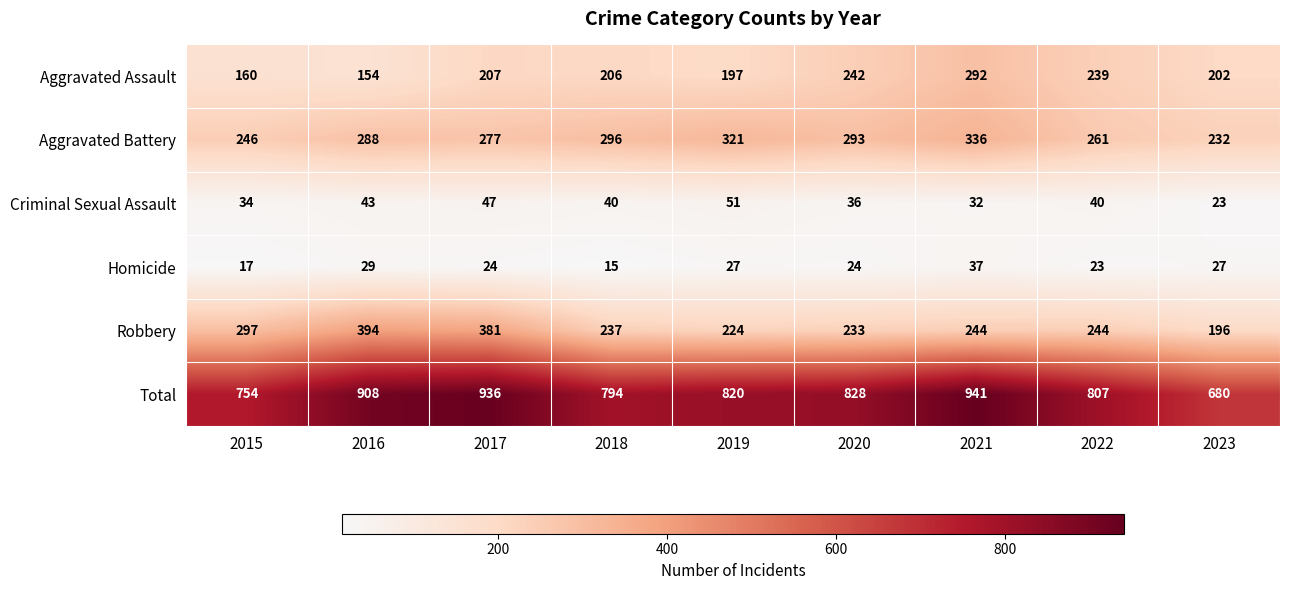

What is the average value of the Aggravated Battery series?

283